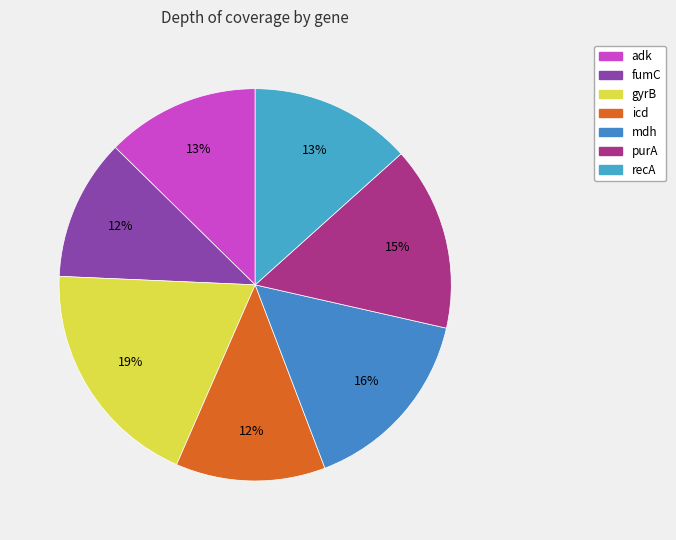

Do purA and recA together represent more than half of the pie?

No